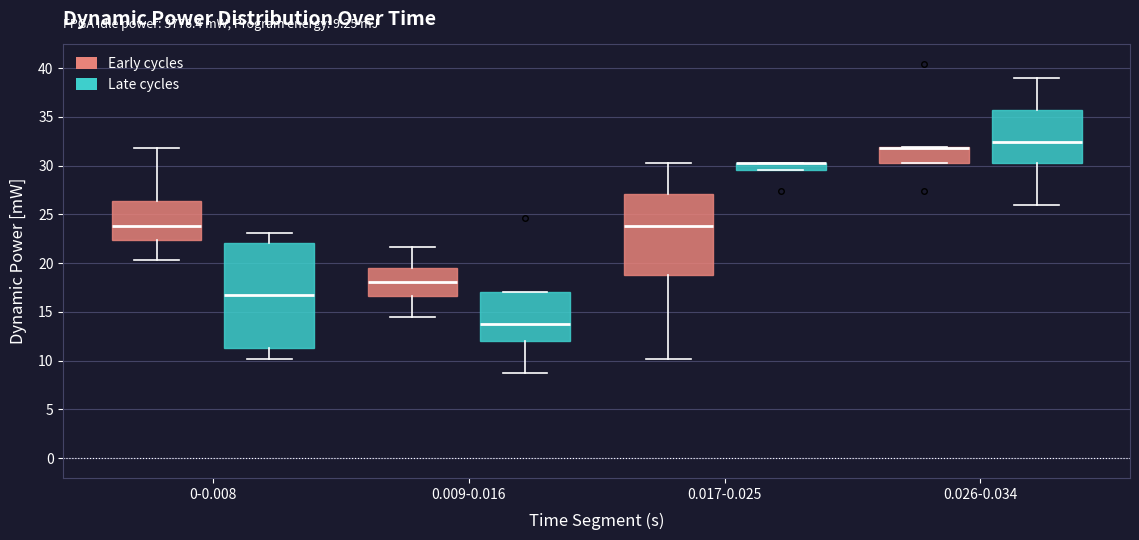

Comparing the boxes themselves (not the whiskers), which one is the tallest?

0-0.008 (Late cycles)